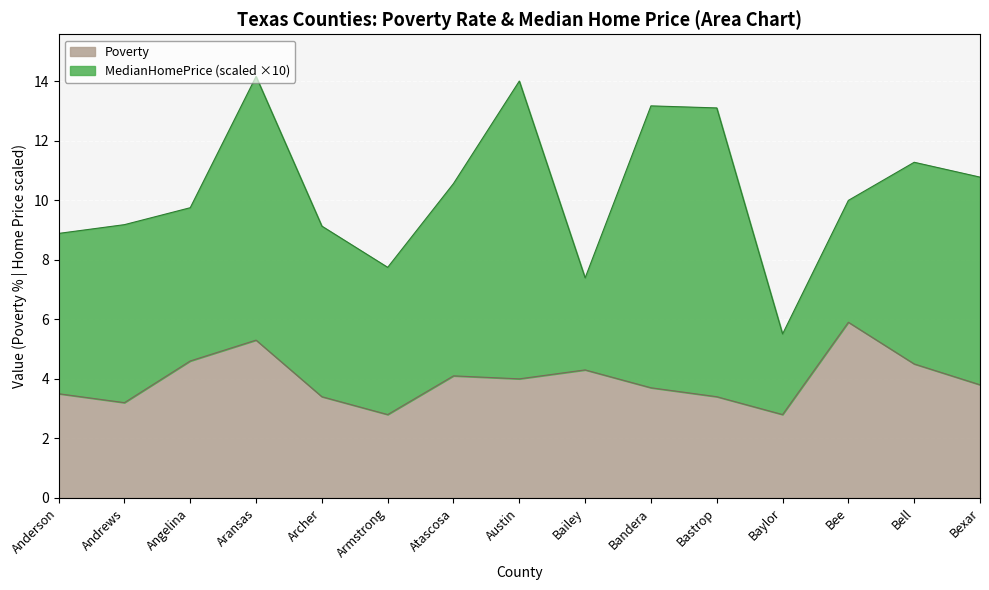

What is the approximate value at Atascosa?

4.1